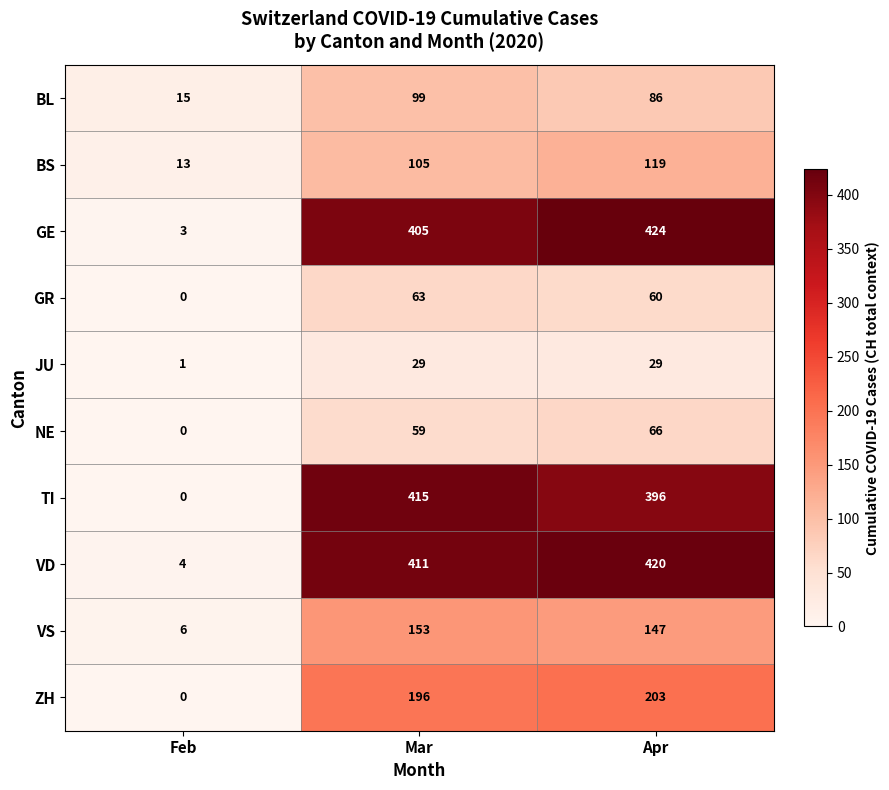

What is the approximate value of JU at Mar, to the nearest 10?

30